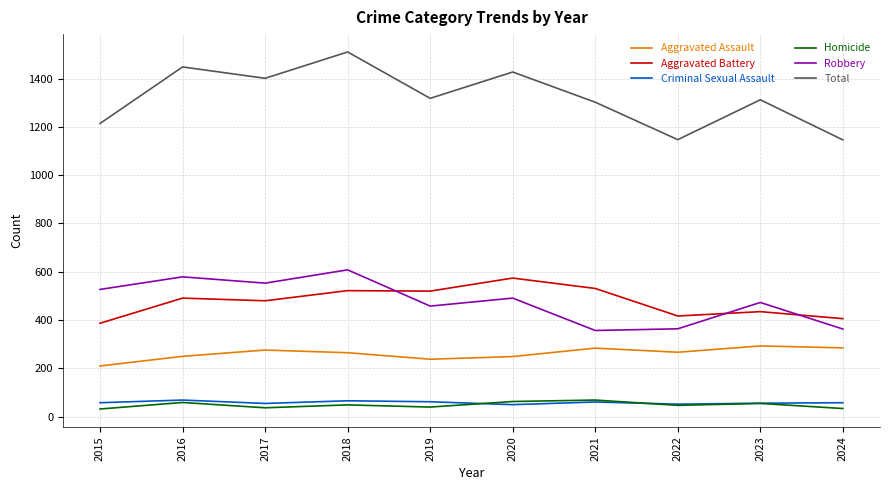

Which series changed the most between 2015 and 2019?

Aggravated Battery